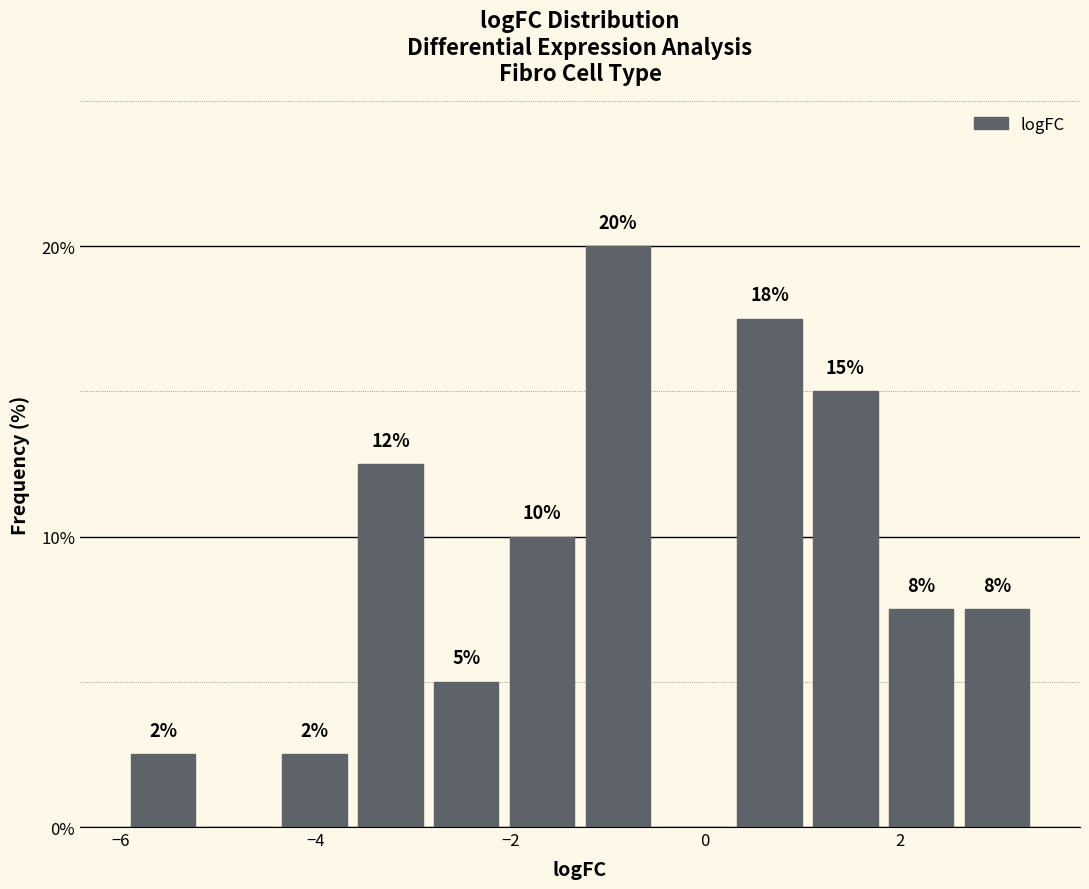

Read against the x-axis, roughly where is the centre of the tallest bar?

-0.8